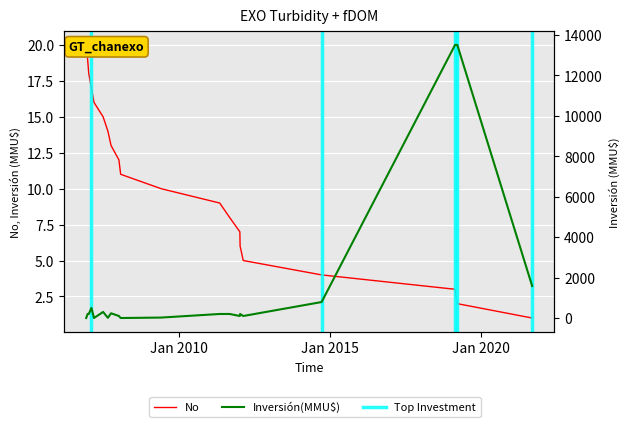

What is the sum of all values?

210